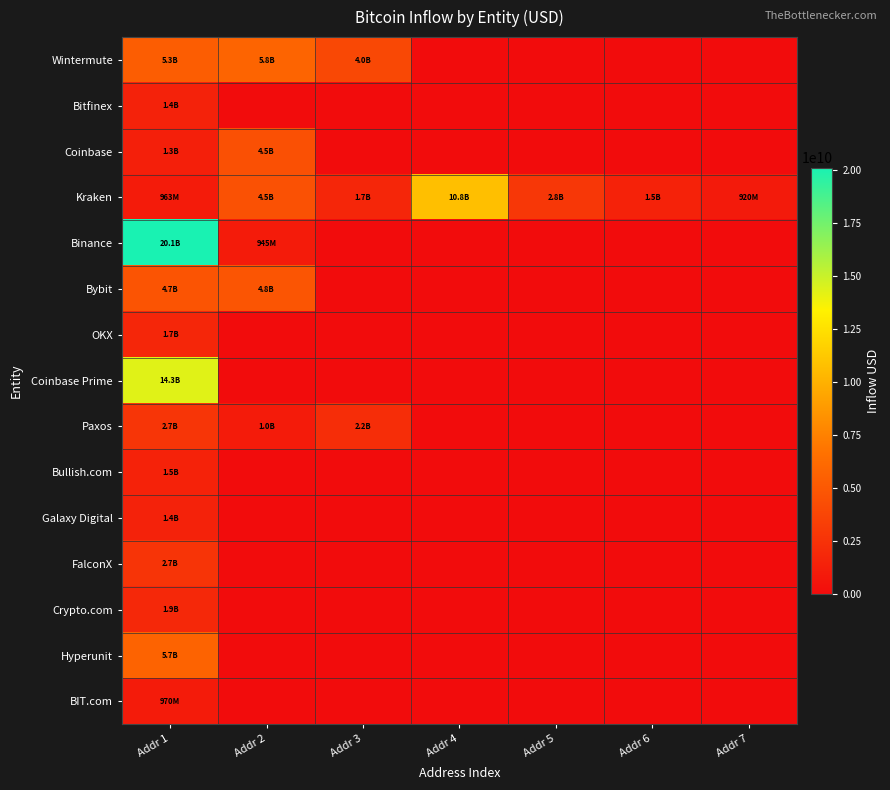

At how many categories does at least one series exceed 7386245572?

2